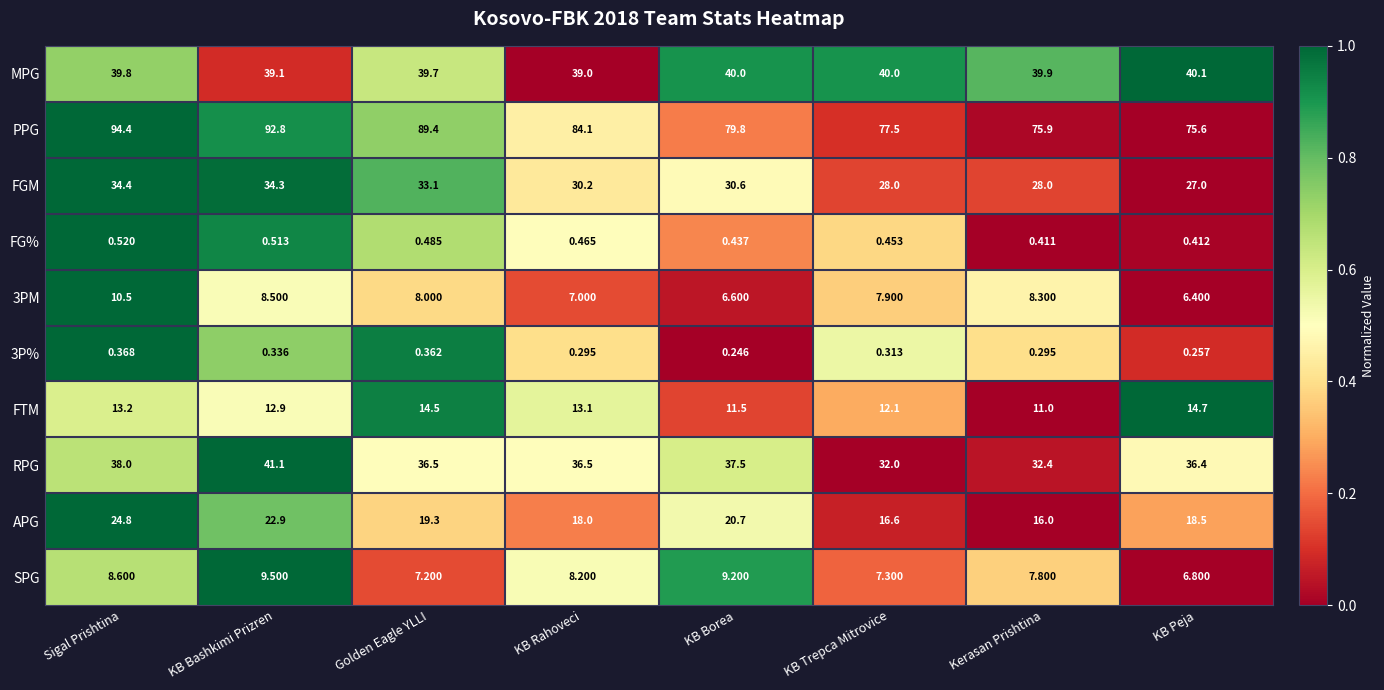

At how many categories does at least one series exceed 0?

8